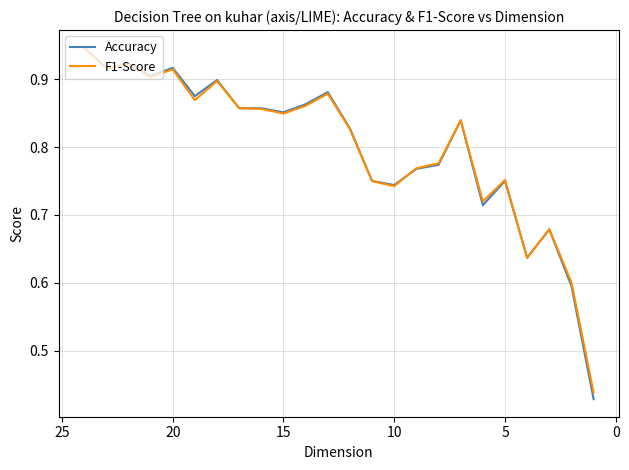

What is the difference between the maximum and second lowest values in the F1-Score series?

0.3